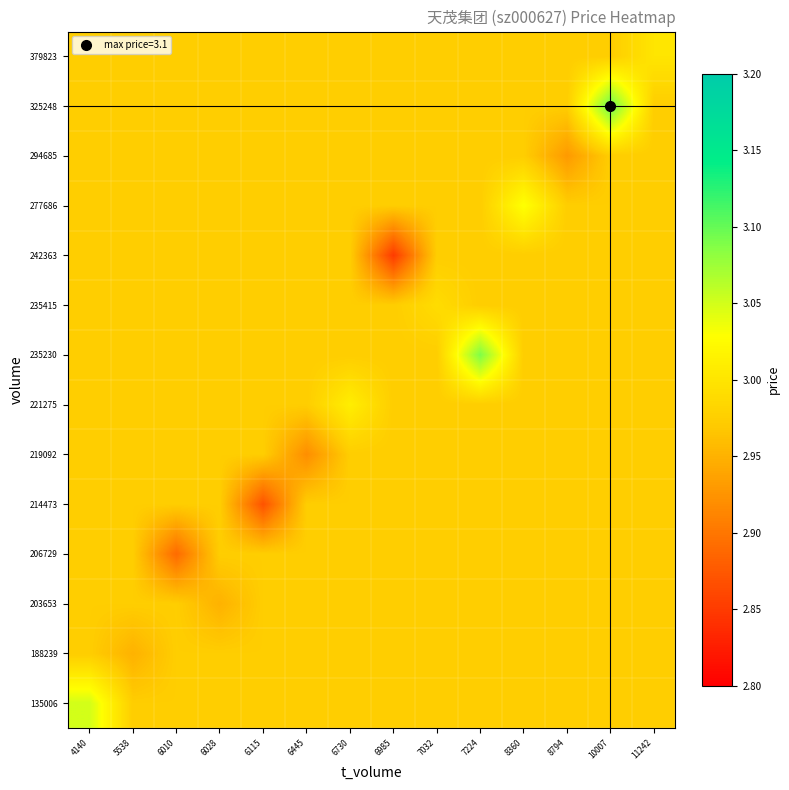

Between 8360 and 8794, which series saw the biggest shift?

277686